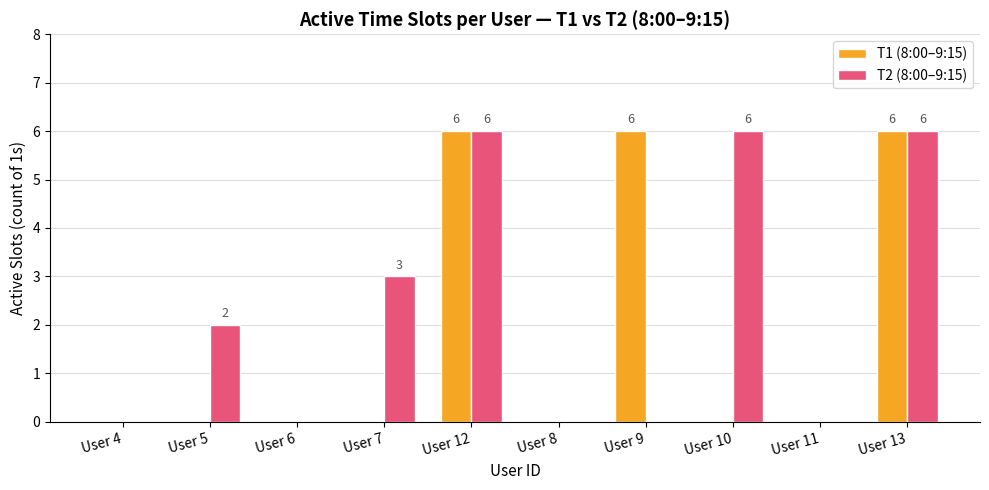

What is the highest value of the T1 (8:00–9:15) series?

6